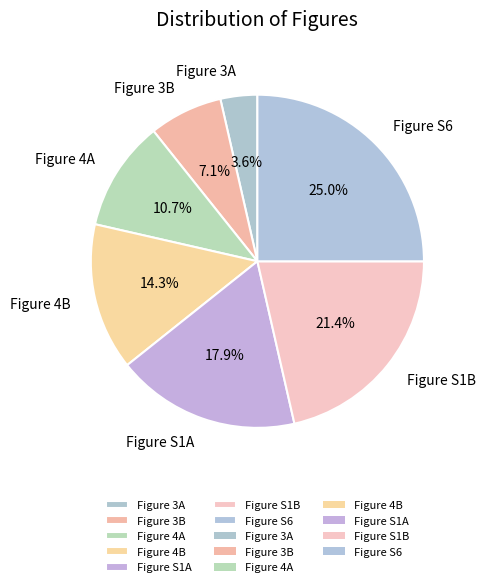

What is the largest slice in the pie chart?

Figure S6